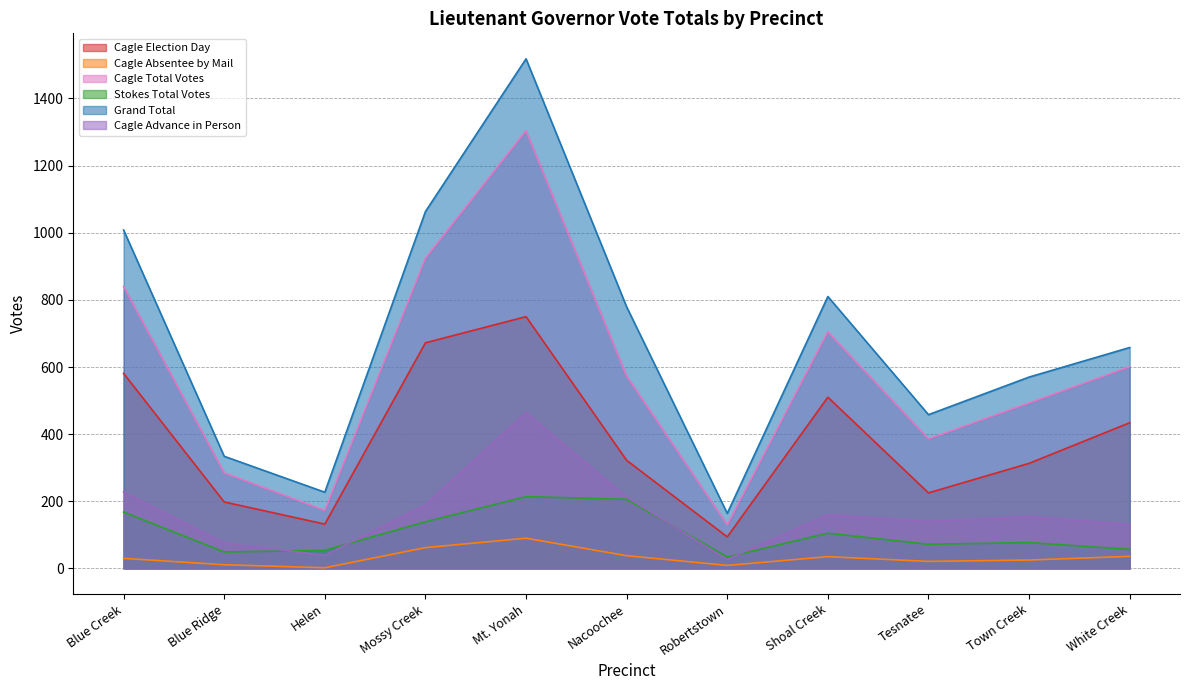

Which category has the highest value across all series?

Mt. Yonah